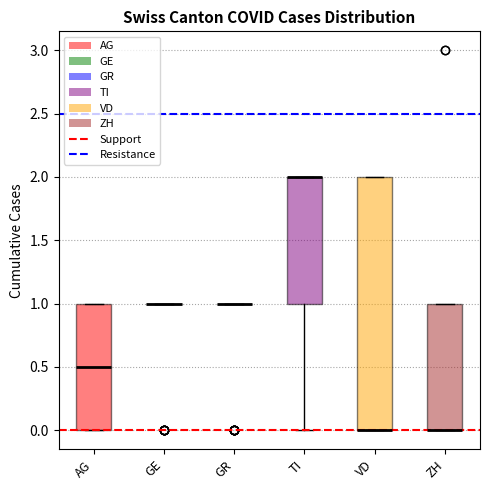

Reading left to right, transcribe this box plot: for each box, give where its median line is, the range the box spans, and where its two whiskers end, as read against the y-axis. The values are not printed on the chart, so give them approximately, as read against the axis.

AG: median 0.5, box 0.0 to 1.0, whiskers 0.0 to 1.0
GE: box collapsed to a line at 1.0, whiskers 1.0 to 1.0
GR: box collapsed to a line at 1.0, whiskers 1.0 to 1.0
TI: median 2.0 (drawn on the box's upper edge), box 1.0 to 2.0, whiskers 0.0 to 2.0
VD: median 0.0 (drawn on the box's lower edge), box 0.0 to 2.0, whiskers 0.0 to 2.0
ZH: median 0.0 (drawn on the box's lower edge), box 0.0 to 1.0, whiskers 0.0 to 1.0